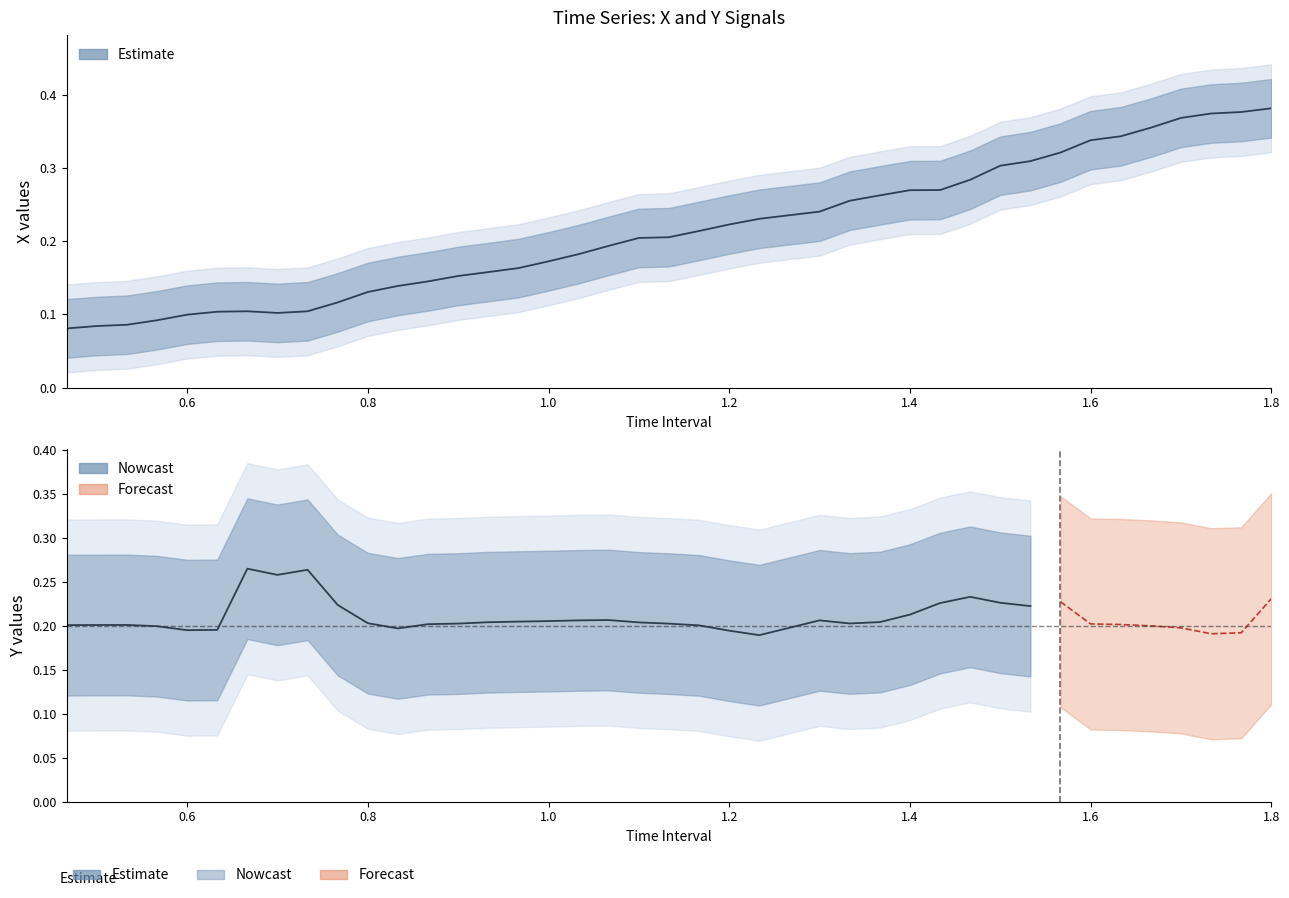

Reading left to right, extract all data points from this chart.

time: 0.5	0.5	0.5	0.6	0.6	0.6	0.7	0.7	0.7	0.8	0.8	0.8	0.9	0.9	0.9	1.0	1.0	1.0	1.1	1.1	1.1	1.2	1.2	1.2	1.3	1.3	1.4	1.4	1.4	1.5	1.5	1.5	1.6	1.6	1.6	1.7	1.7	1.7	1.8	1.8
X: 0.1	0.1	0.1	0.1	0.1	0.1	0.1	0.1	0.1	0.1	0.1	0.1	0.1	0.2	0.2	0.2	0.2	0.2	0.2	0.2	0.2	0.2	0.2	0.2	0.2	0.3	0.3	0.3	0.3	0.3	0.3	0.3	0.3	0.3	0.3	0.4	0.4	0.4	0.4	0.4
Y: 0.2	0.2	0.2	0.2	0.2	0.2	0.3	0.3	0.3	0.2	0.2	0.2	0.2	0.2	0.2	0.2	0.2	0.2	0.2	0.2	0.2	0.2	0.2	0.2	0.2	0.2	0.2	0.2	0.2	0.2	0.2	0.2	0.2	0.2	0.2	0.2	0.2	0.2	0.2	0.2